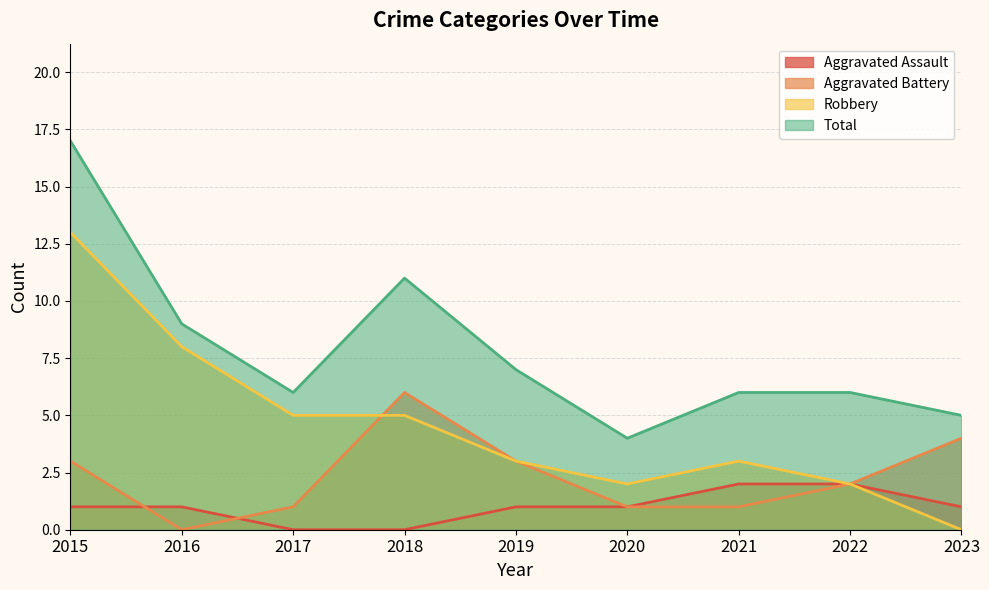

Reading left to right, what are all the values shown in this chart?

Aggravated Assault: 1	1	0	0	1	1	2	2	1
Aggravated Battery: 3	0	1	6	3	1	1	2	4
Robbery: 13	8	5	5	3	2	3	2	0
Total: 17	9	6	11	7	4	6	6	5